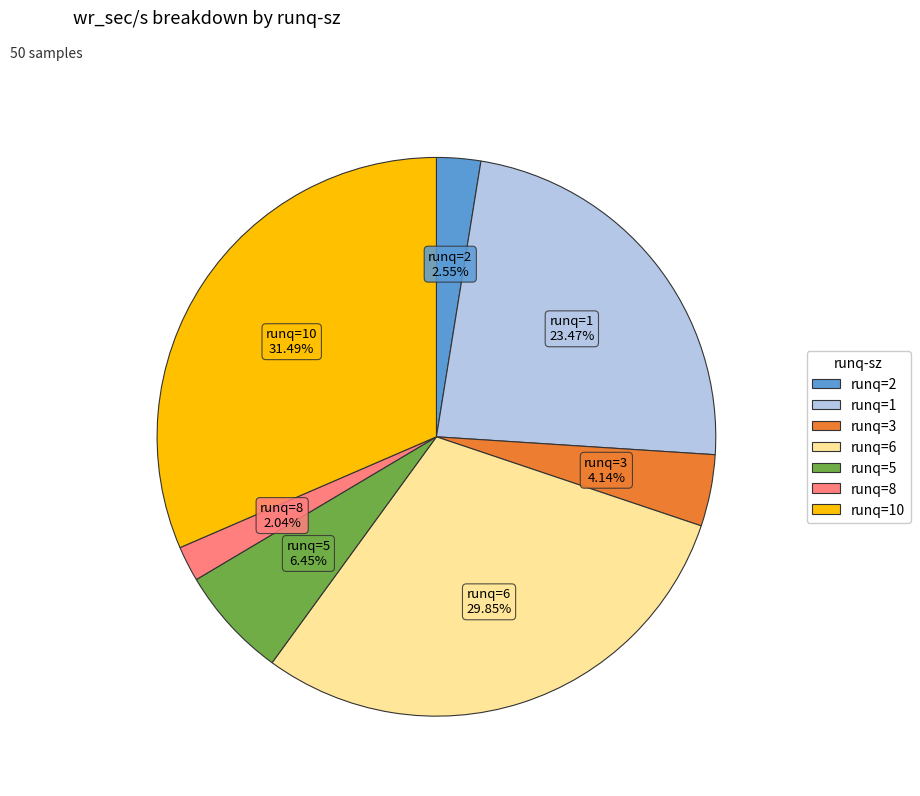

Is there a majority slice in this chart?

No